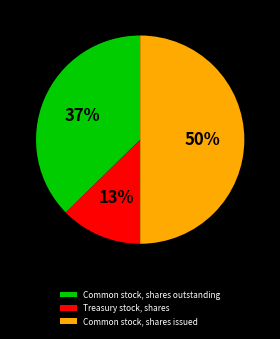

Rank the categories by value from highest to lowest.

Common stock, shares issued, Common stock, shares outstanding, Treasury stock, shares